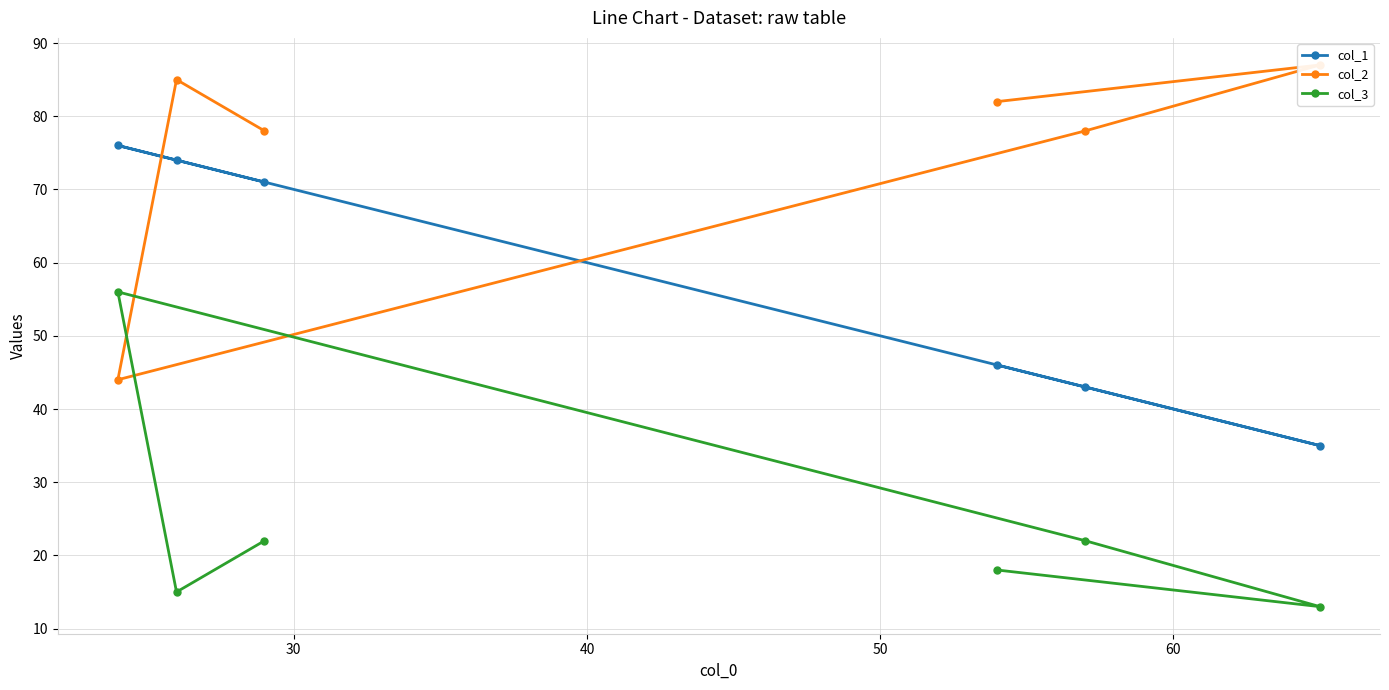

What is the maximum value for col_1?

76